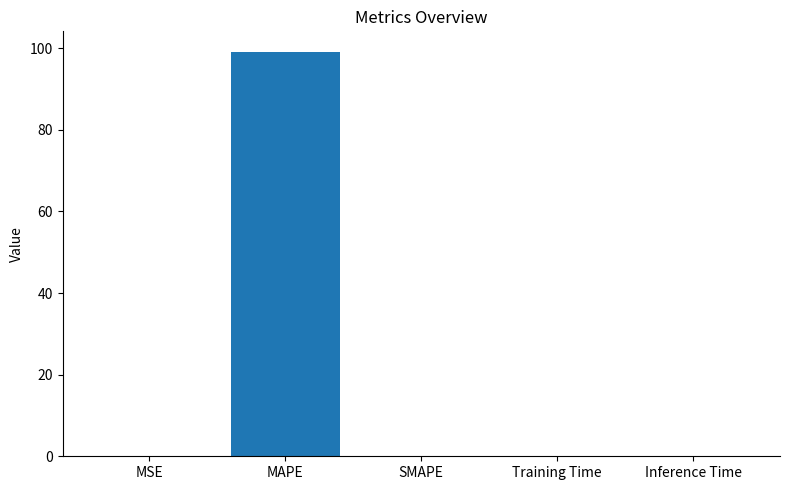

Which category has the highest value across all series?

MAPE